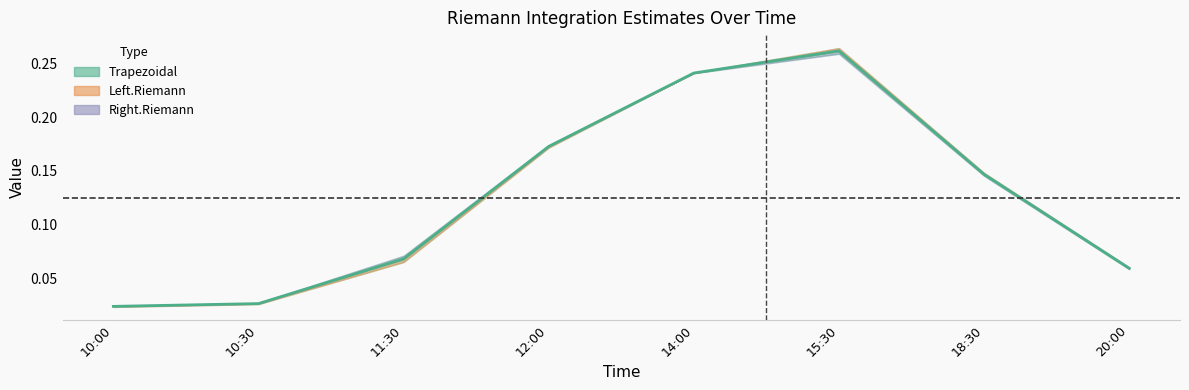

Reading left to right, transcribe all the data shown in this chart.

10:00=0.0	10:30=0.0	11:30=0.1	12:00=0.2	14:00=0.2	15:30=0.3	18:30=0.1	20:00=0.1